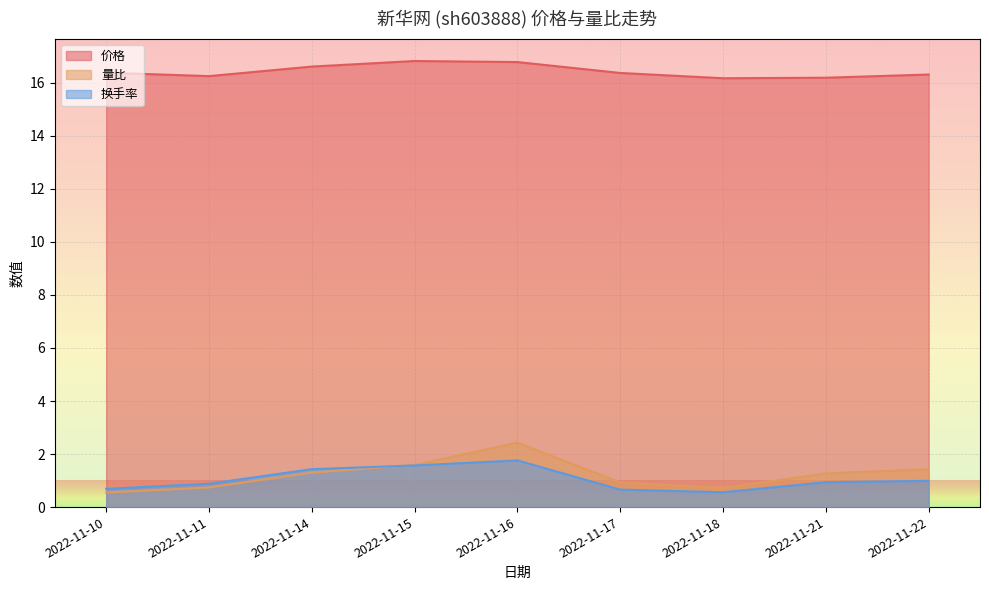

How many interior local peaks does the 量比 series have?

1